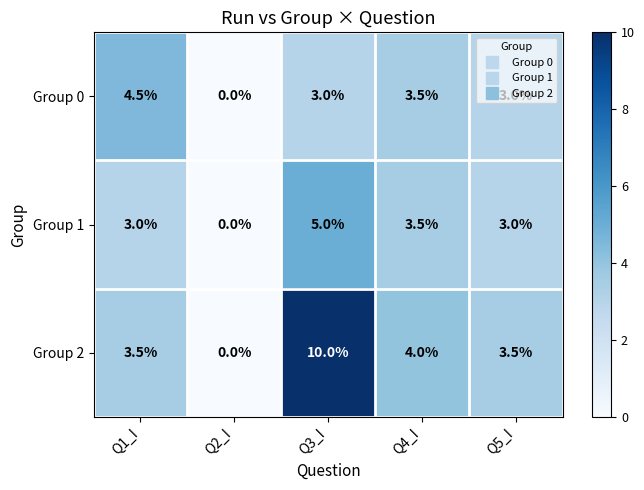

What is the average value of the Group 0 series?

2.8